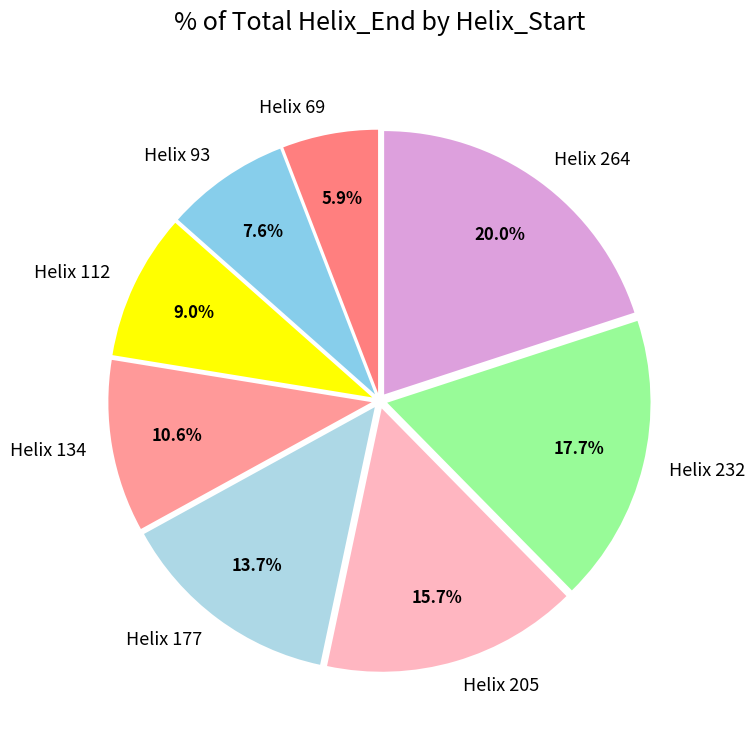

How many segments does this pie chart have?

8